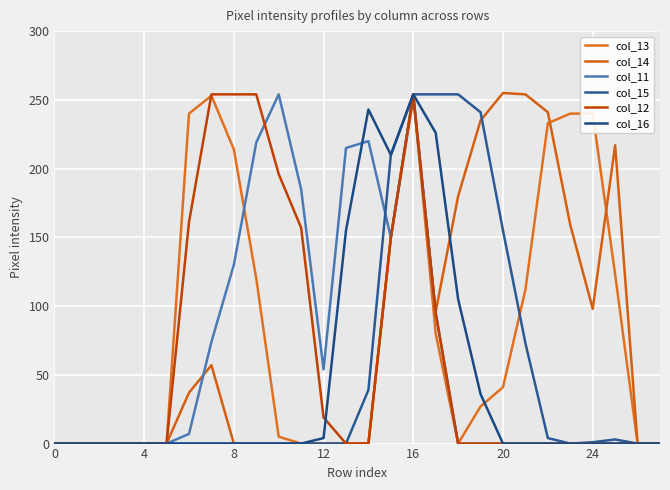

Reading left to right, what are all the values shown in this chart?

col_13: 0	0	0	0	0	0	240	253	214	120	5	0	0	0	0	150	254	80	0	27	41	112	233	240	240	123	0	0
col_14: 0	0	0	0	0	0	37	57	0	0	0	0	0	0	0	150	251	96	180	235	255	254	241	159	98	217	0	0
col_11: 0	0	0	0	0	0	7	74	130	219	254	185	54	215	220	150	254	95	0	0	0	0	0	0	0	0	0	0
col_15: 0	0	0	0	0	0	0	0	0	0	0	0	0	0	39	210	254	254	254	241	155	73	4	0	1	3	0	0
col_12: 0	0	0	0	0	0	161	254	254	254	196	157	19	0	0	150	254	95	0	0	0	0	0	0	0	0	0	0
col_16: 0	0	0	0	0	0	0	0	0	0	0	0	4	155	243	210	254	226	105	36	0	0	0	0	0	0	0	0